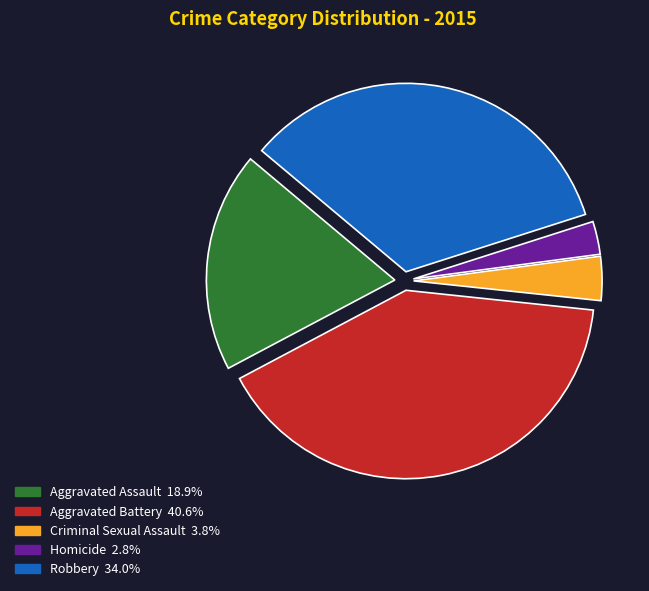

Between Aggravated Assault and Criminal Sexual Assault, which is larger?

Aggravated Assault